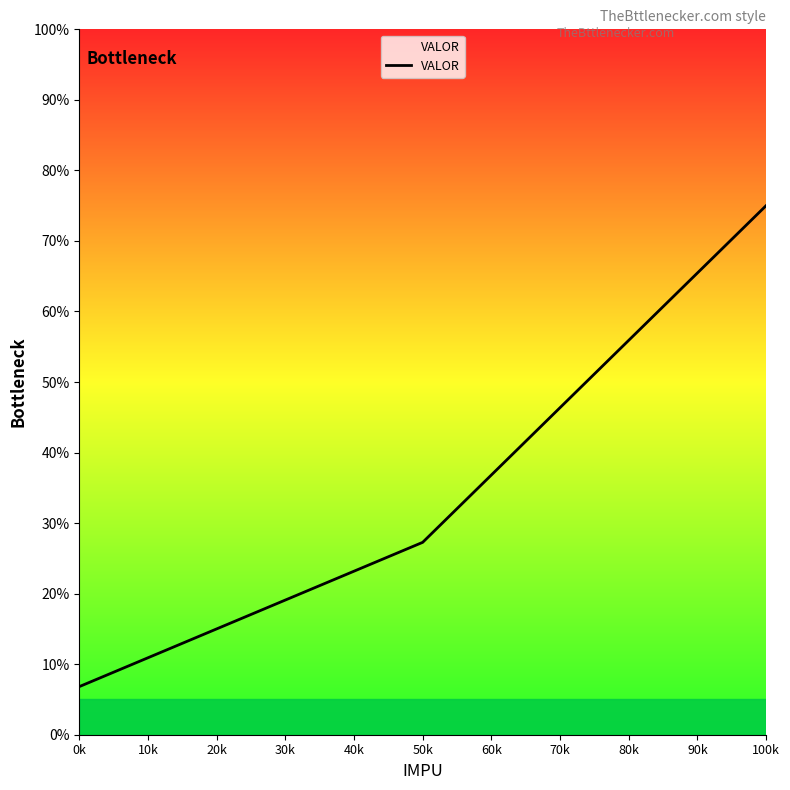

Which label corresponds to the smallest value in the chart?

0k